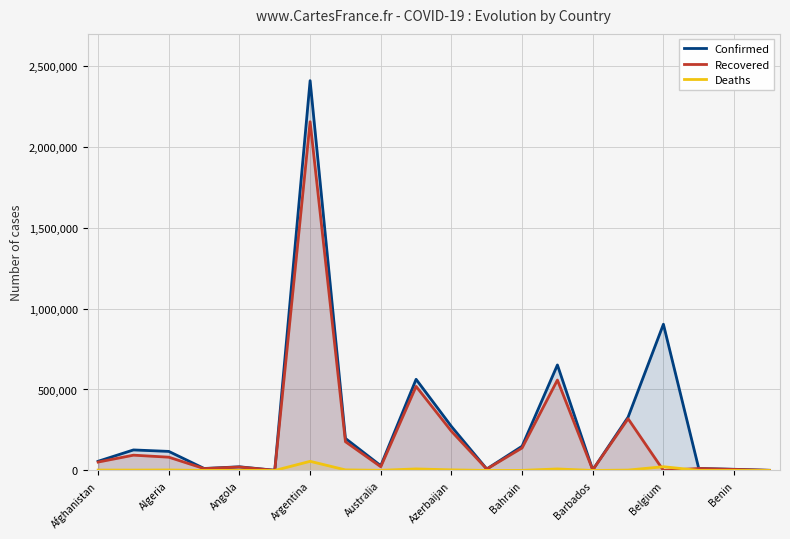

How many lines are shown in the chart?

3